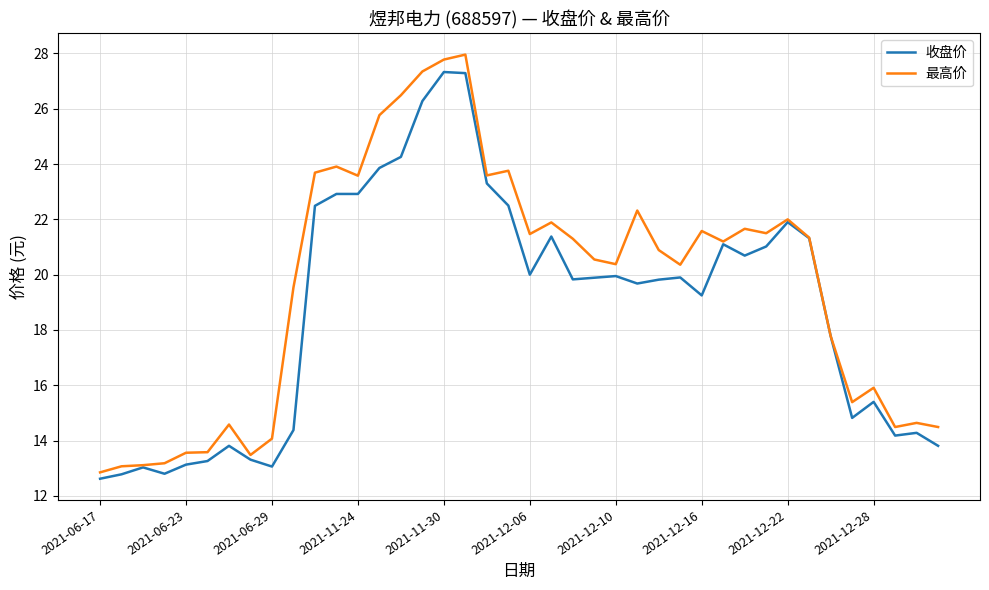

Which series has the widest spread of values?

最高价